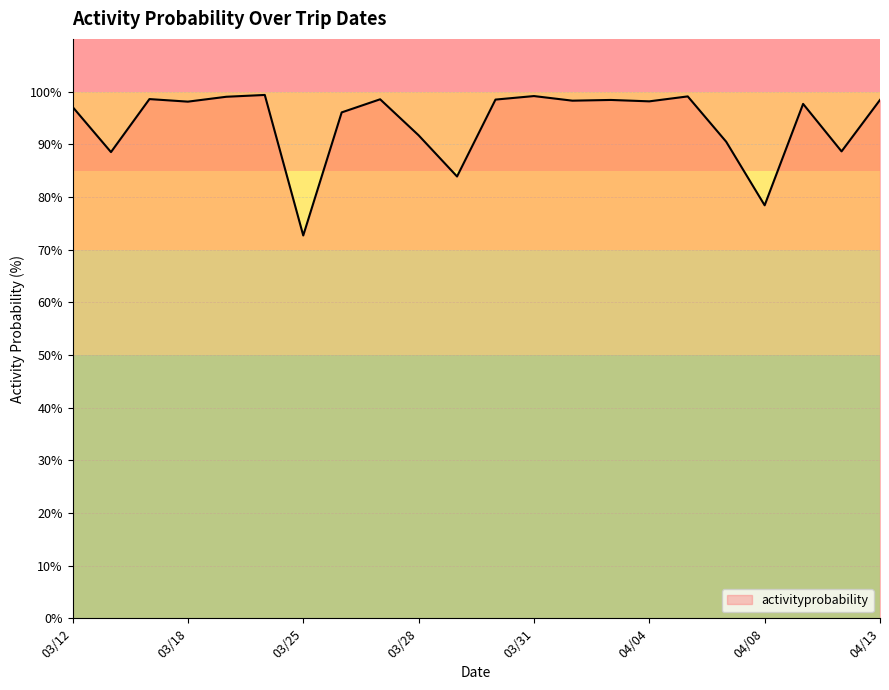

What is the minimum value shown in the chart?

72.7